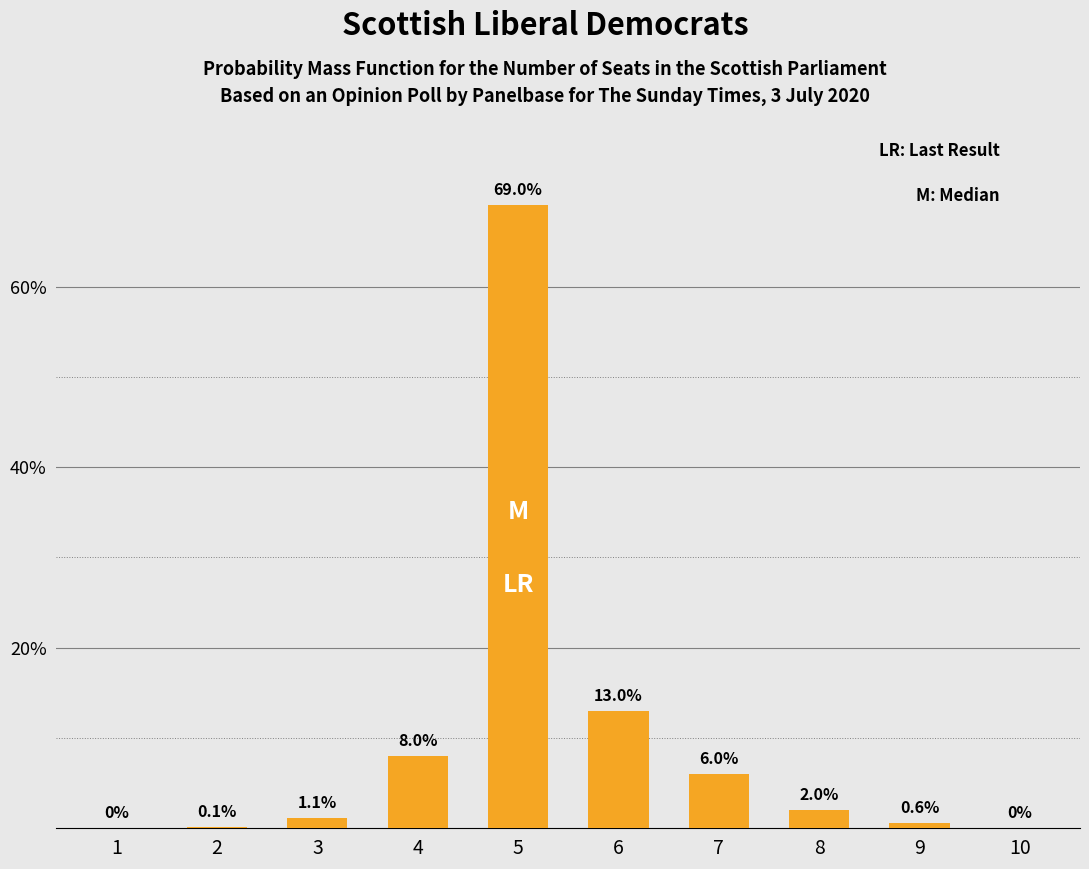

What is the greatest value displayed?

69.0